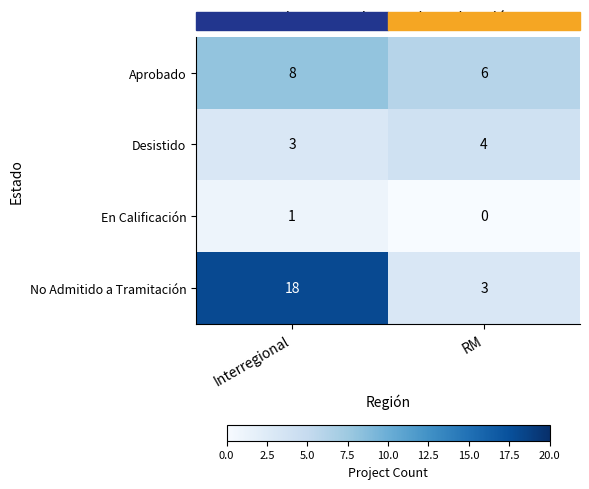

What value does the Aprobado series have at RM?

6